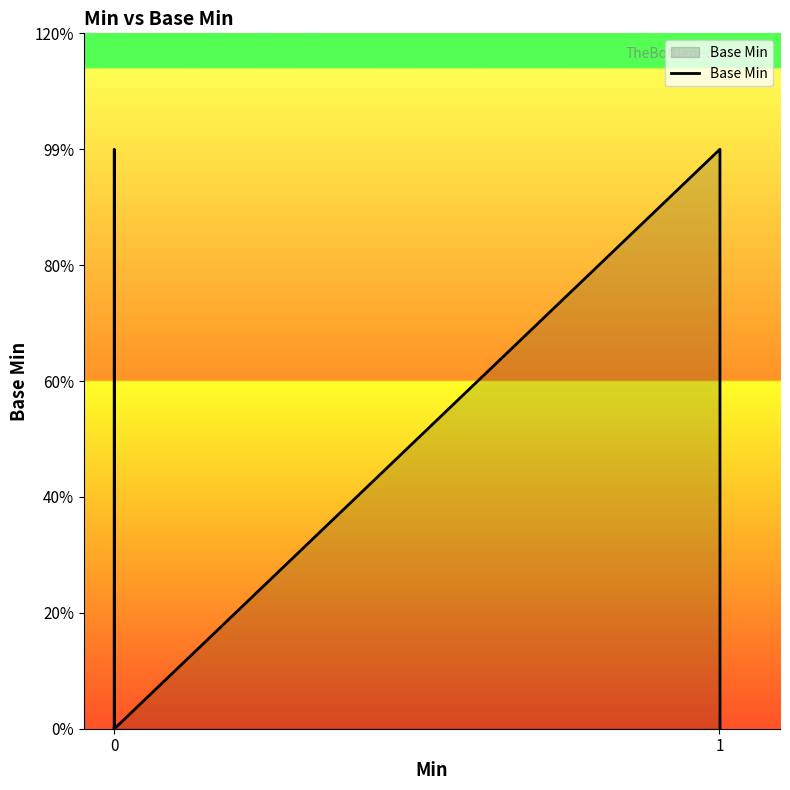

What is the greatest value displayed?

1